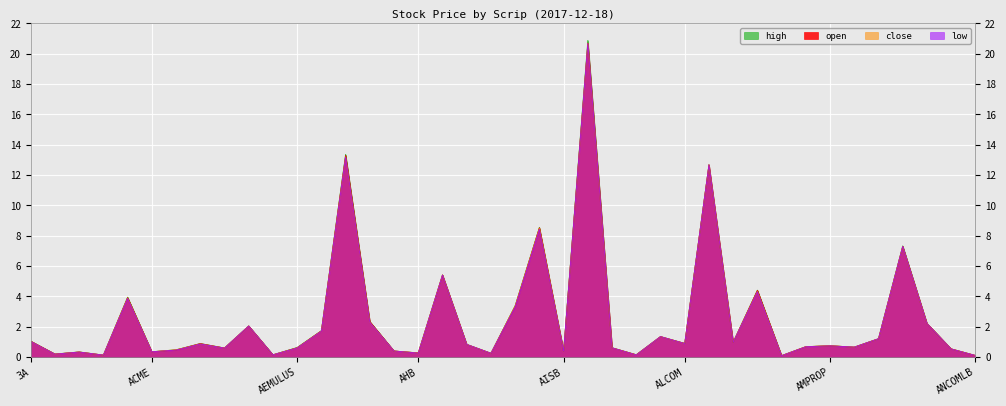

True or false: open has more than 1 points higher than both neighbors.

True